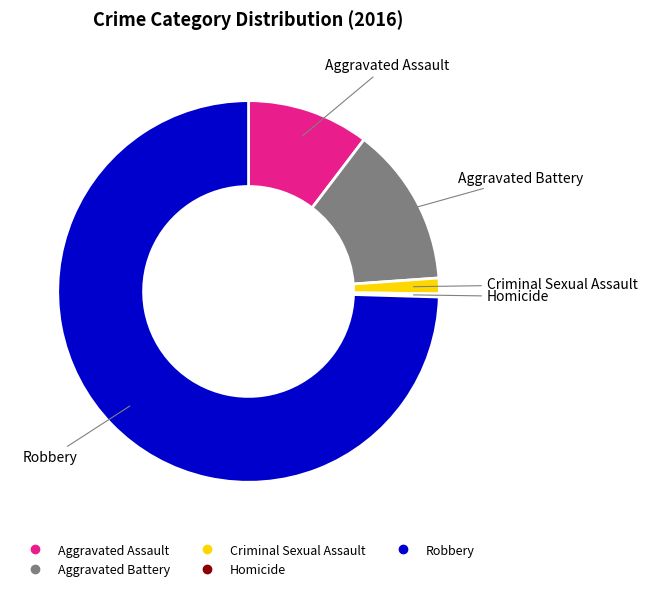

What is the largest slice in the pie chart?

Robbery